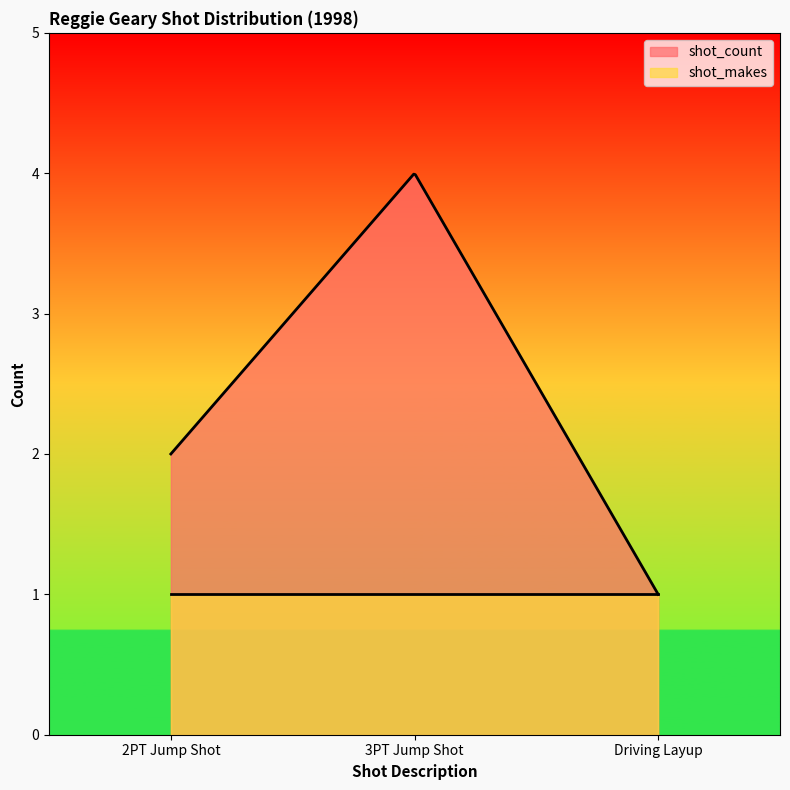

Does the chart display data point markers on the line(s)?

No